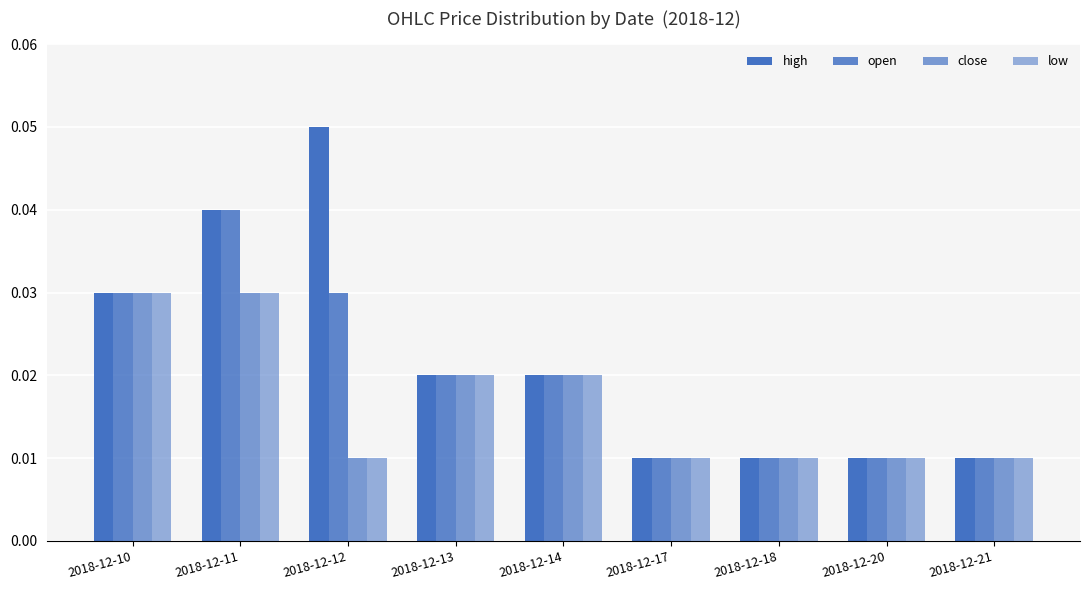

Reading left to right, extract all data points from this chart.

high: 2018-12-10=0.0	2018-12-11=0.0	2018-12-12=0.1	2018-12-13=0.0	2018-12-14=0.0	2018-12-17=0.0	2018-12-18=0.0	2018-12-20=0.0	2018-12-21=0.0
open: 2018-12-10=0.0	2018-12-11=0.0	2018-12-12=0.0	2018-12-13=0.0	2018-12-14=0.0	2018-12-17=0.0	2018-12-18=0.0	2018-12-20=0.0	2018-12-21=0.0
close: 2018-12-10=0.0	2018-12-11=0.0	2018-12-12=0.0	2018-12-13=0.0	2018-12-14=0.0	2018-12-17=0.0	2018-12-18=0.0	2018-12-20=0.0	2018-12-21=0.0
low: 2018-12-10=0.0	2018-12-11=0.0	2018-12-12=0.0	2018-12-13=0.0	2018-12-14=0.0	2018-12-17=0.0	2018-12-18=0.0	2018-12-20=0.0	2018-12-21=0.0